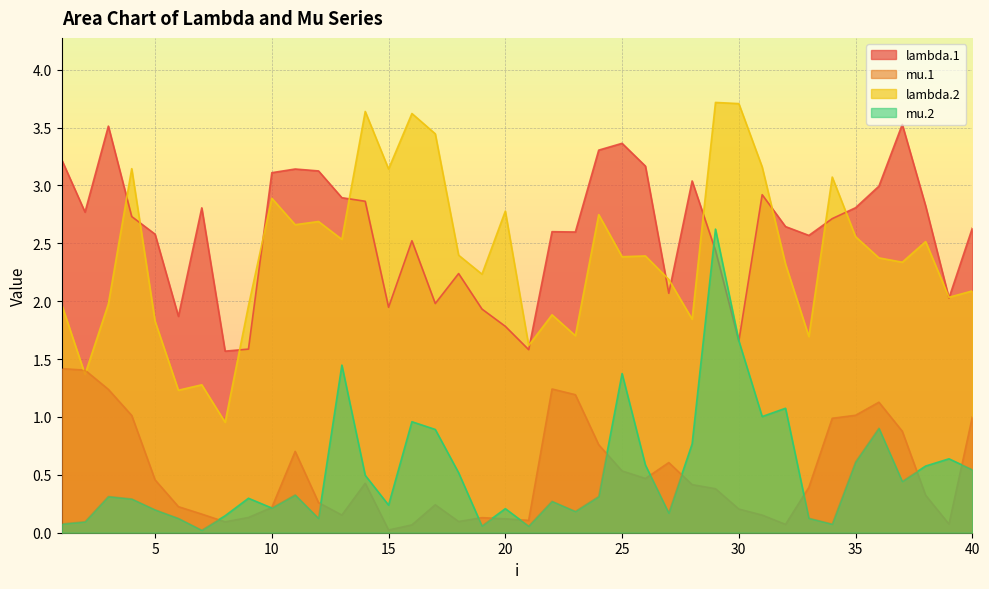

What are all the series names shown in the legend?

lambda.1, mu.1, lambda.2, mu.2